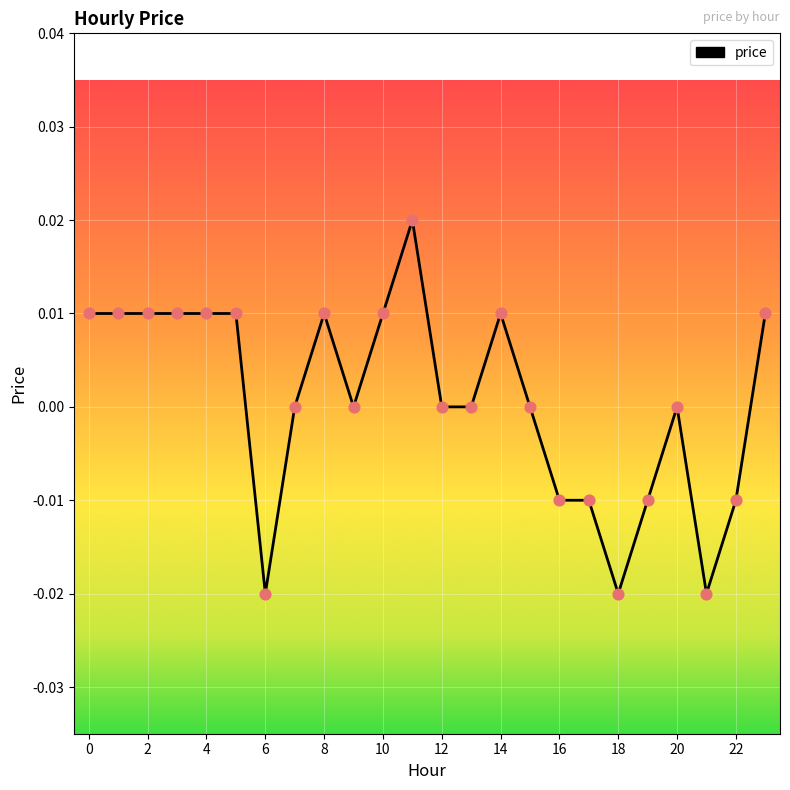

How many lines are shown in the chart?

1